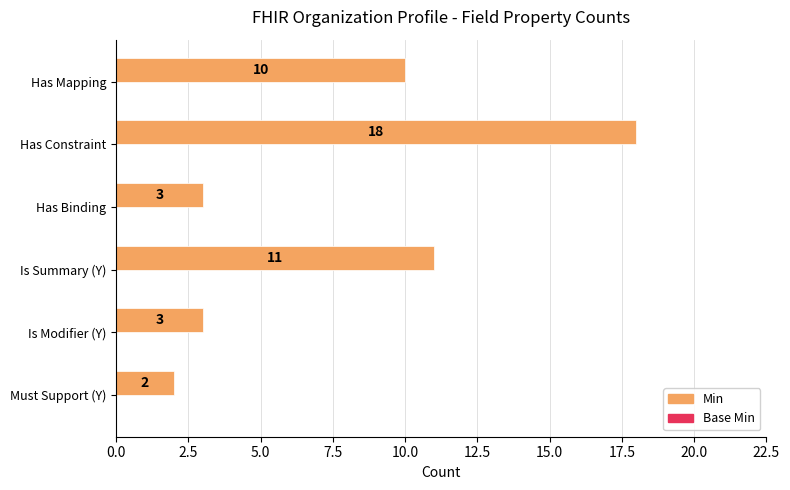

What is the difference between the values at Has Mapping and Has Constraint?

8